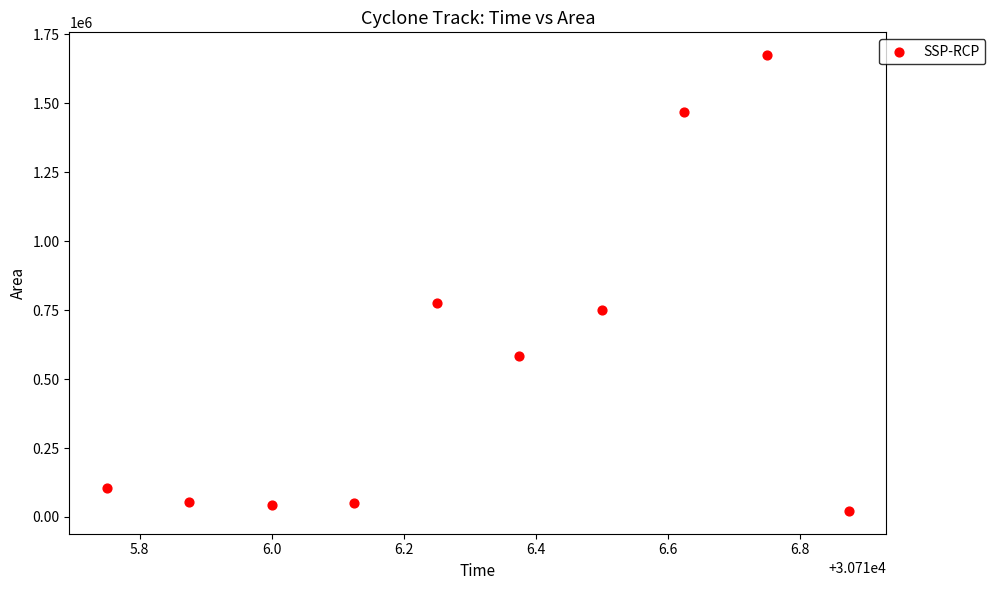

What Y value in the scatter plot is closest to 848125?

775000